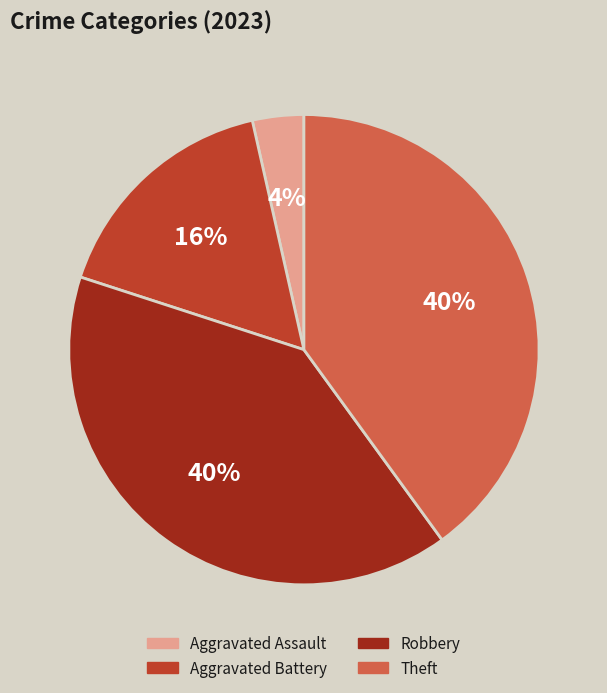

To the nearest percent, what portion does Theft represent?

40%